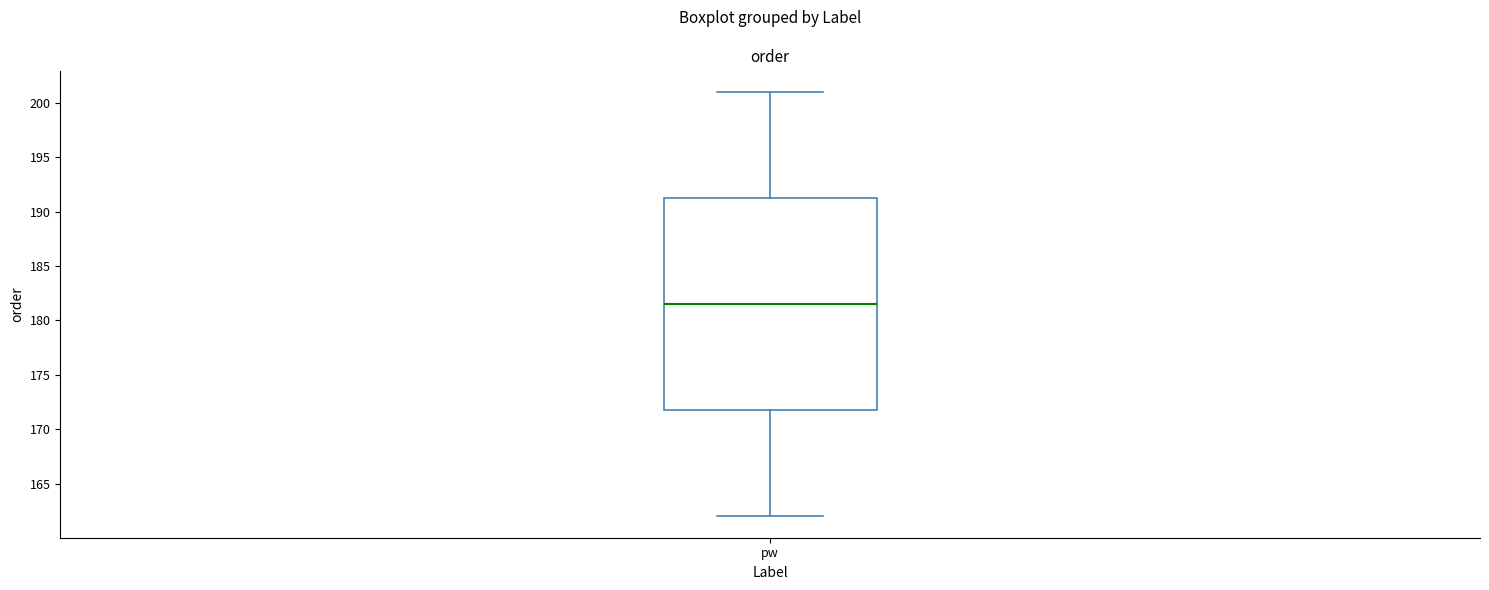

Read this box plot against the y-axis: the position of the median line, the range covered by the box, and the ends of both whiskers. The values are not printed on the chart, so give them approximately, as read against the axis.

median 181.5, box 172.0 to 191.5, whiskers 162.0 to 201.0